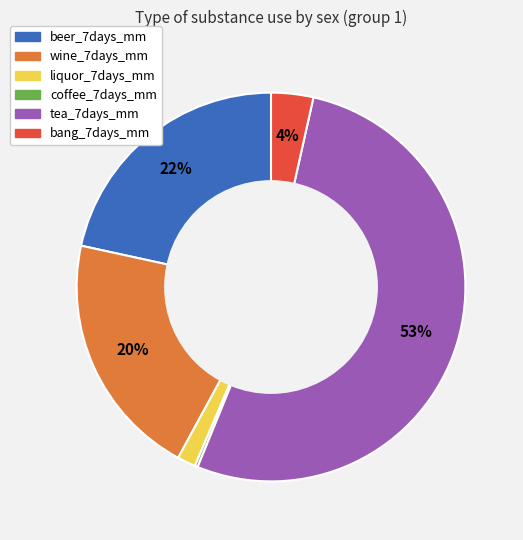

Between beer_7days_mm and bang_7days_mm, which is larger?

beer_7days_mm